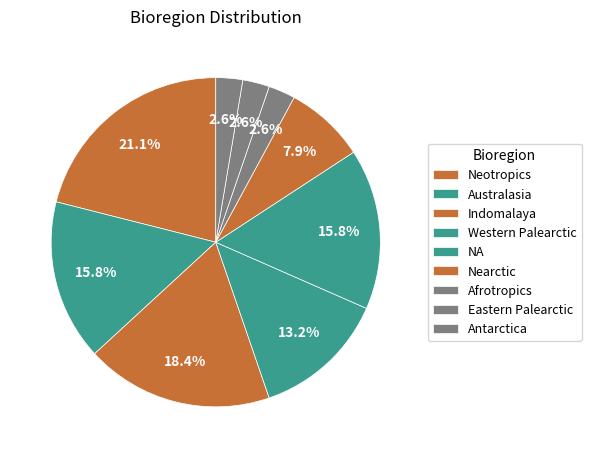

How many slices are in this pie chart?

9